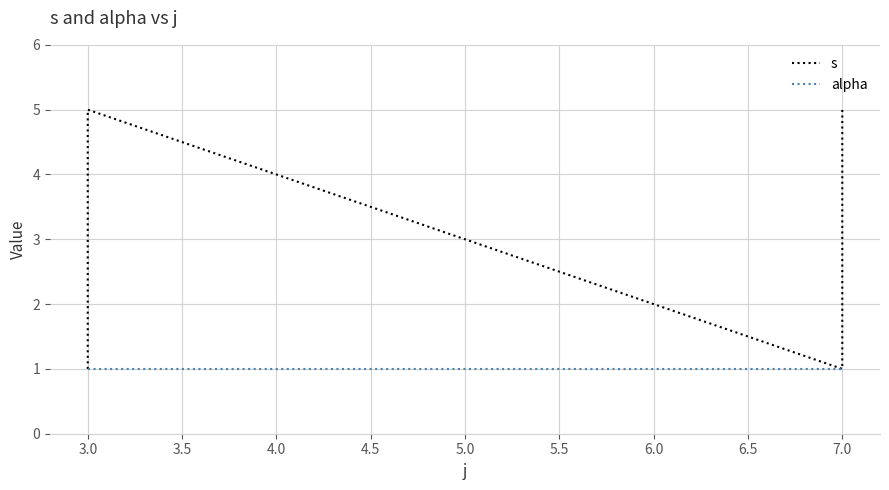

True or false: alpha has more than 0 interior local peaks.

False